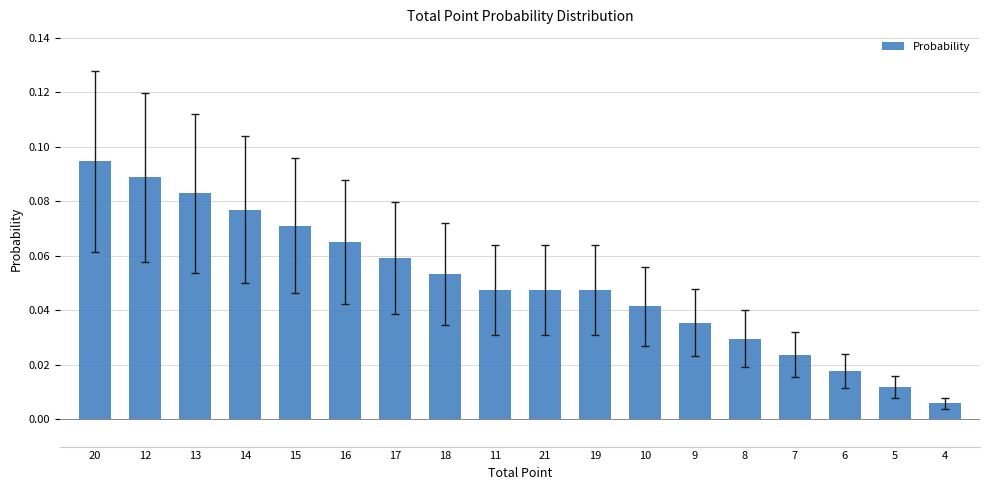

Count the number of categories in the chart.

18